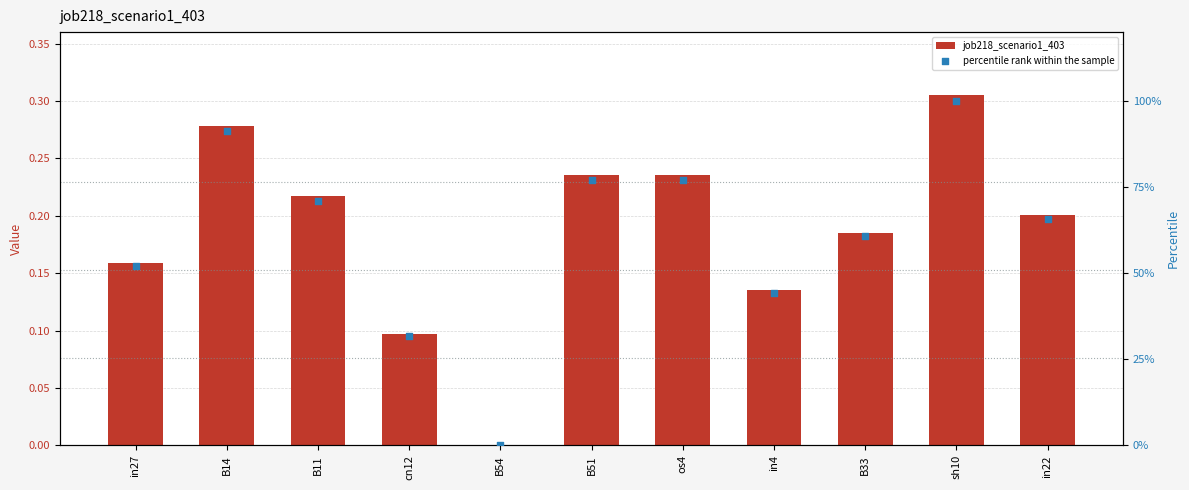

Which series has the largest total across all categories?

percentile rank within the sample